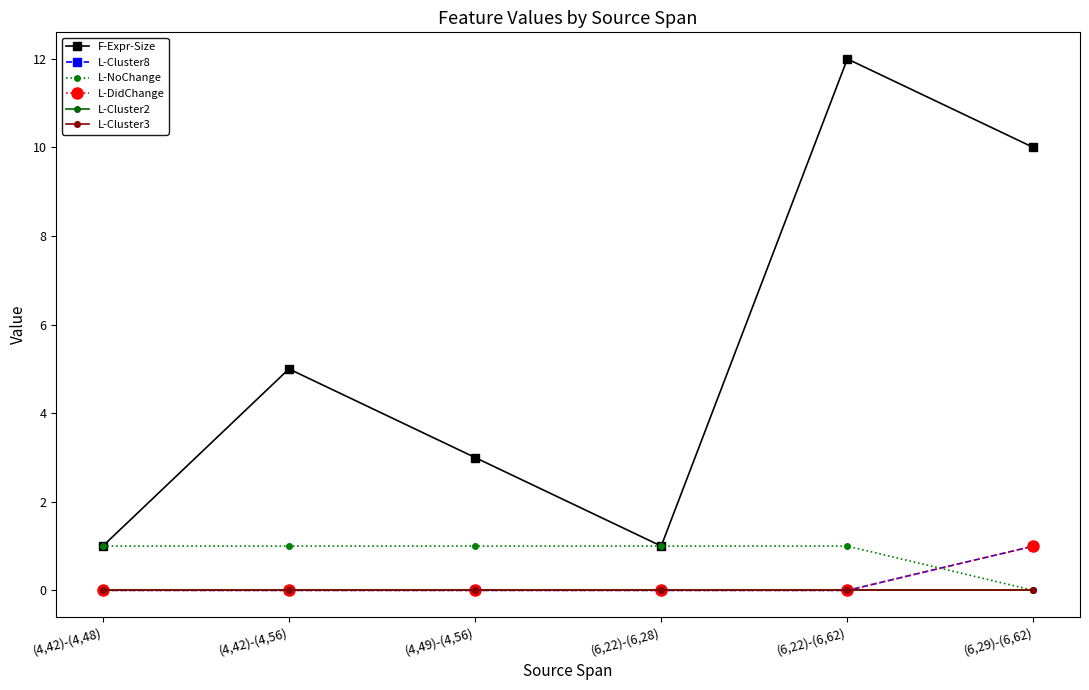

How many lines are shown in the chart?

6